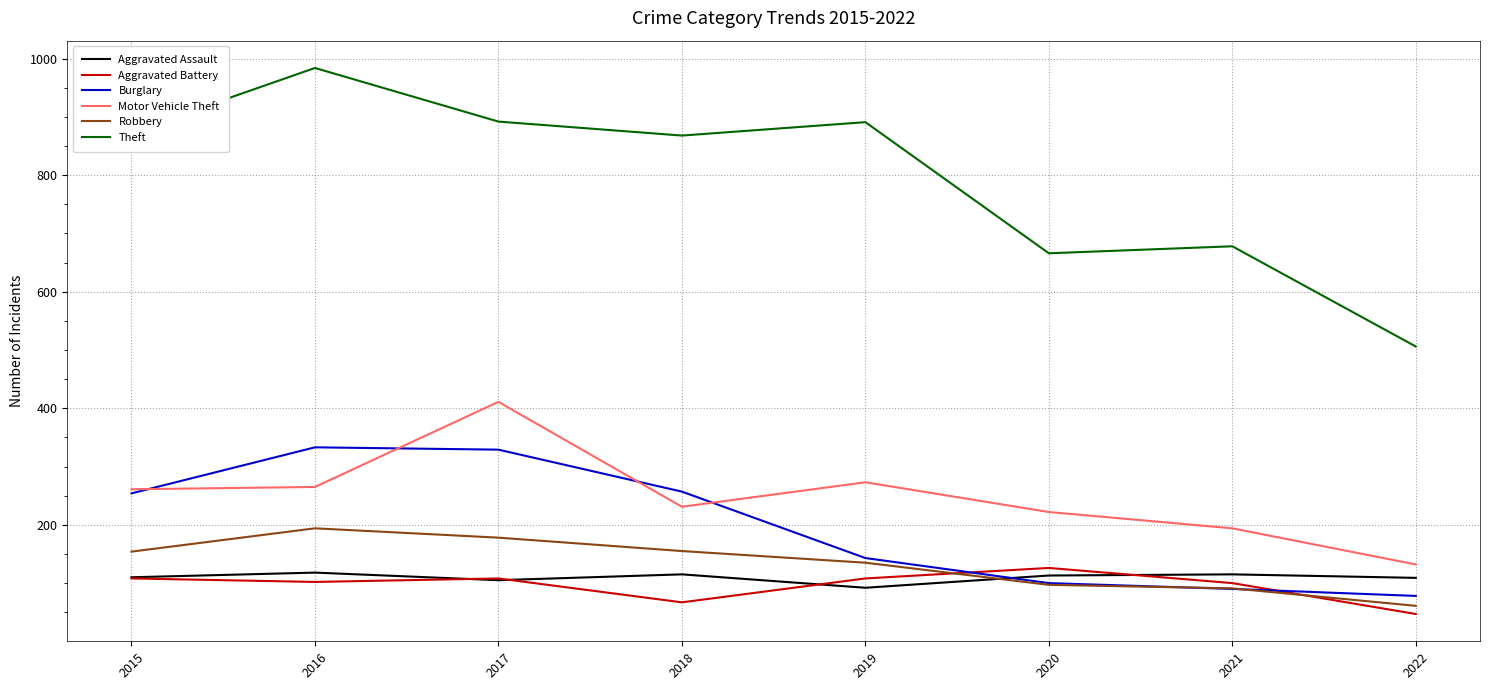

What are all the series names shown in the legend?

Aggravated Assault, Aggravated Battery, Burglary, Motor Vehicle Theft, Robbery, Theft